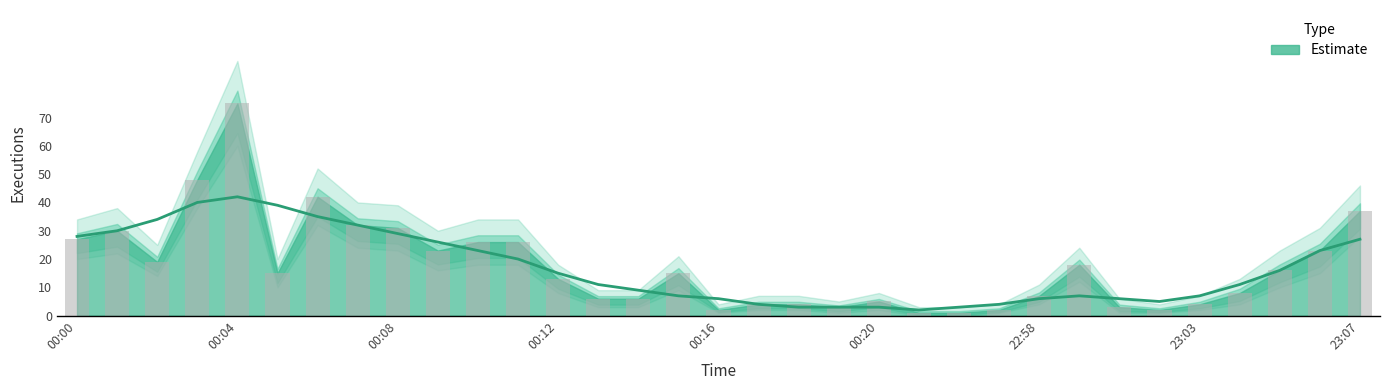

How many groups of bars are there?

33